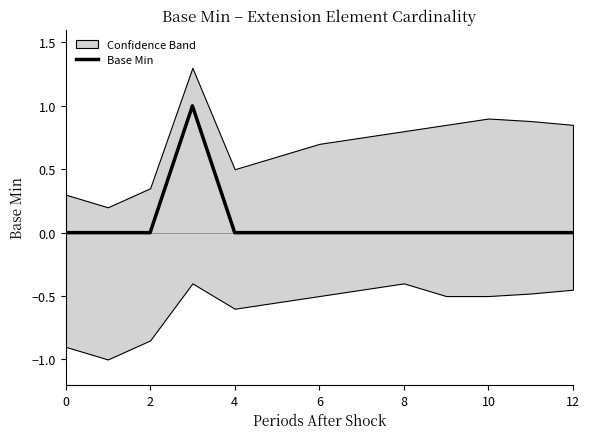

The value of Base Min at 0 is 0. True or false?

True